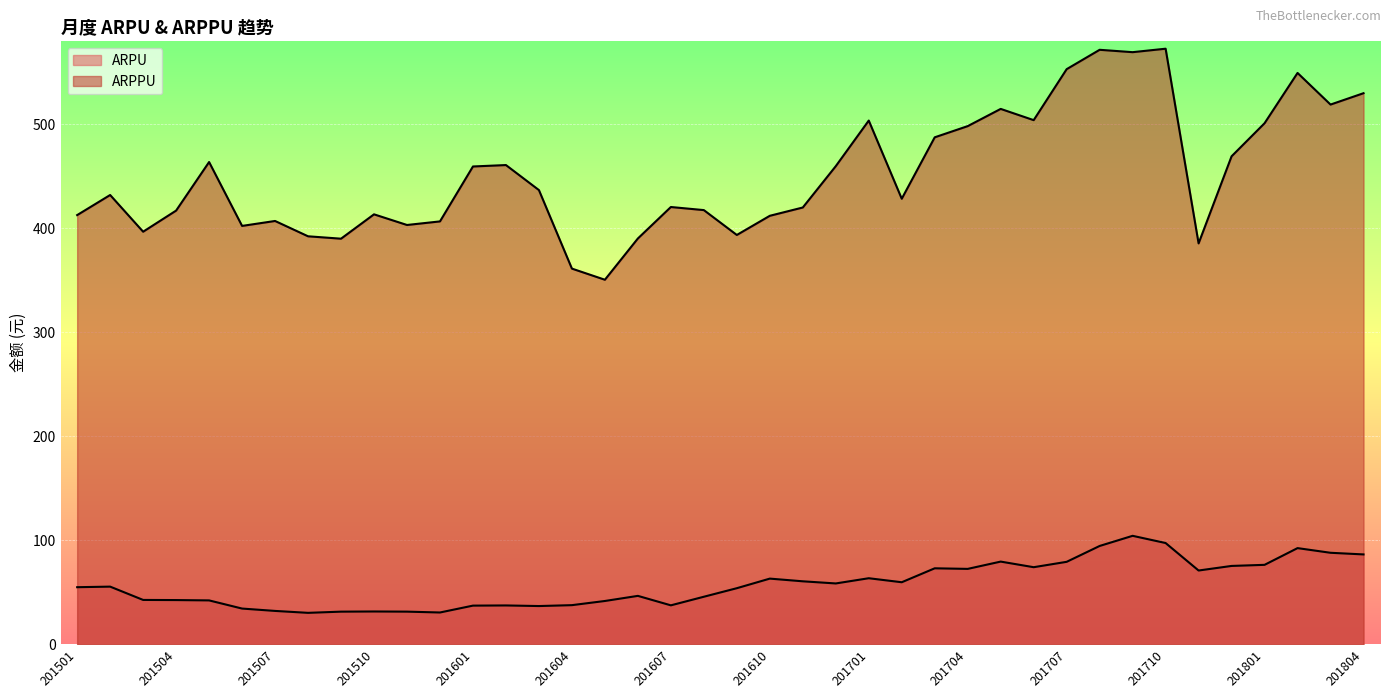

Where is the first local maximum for ARPPU?

201502